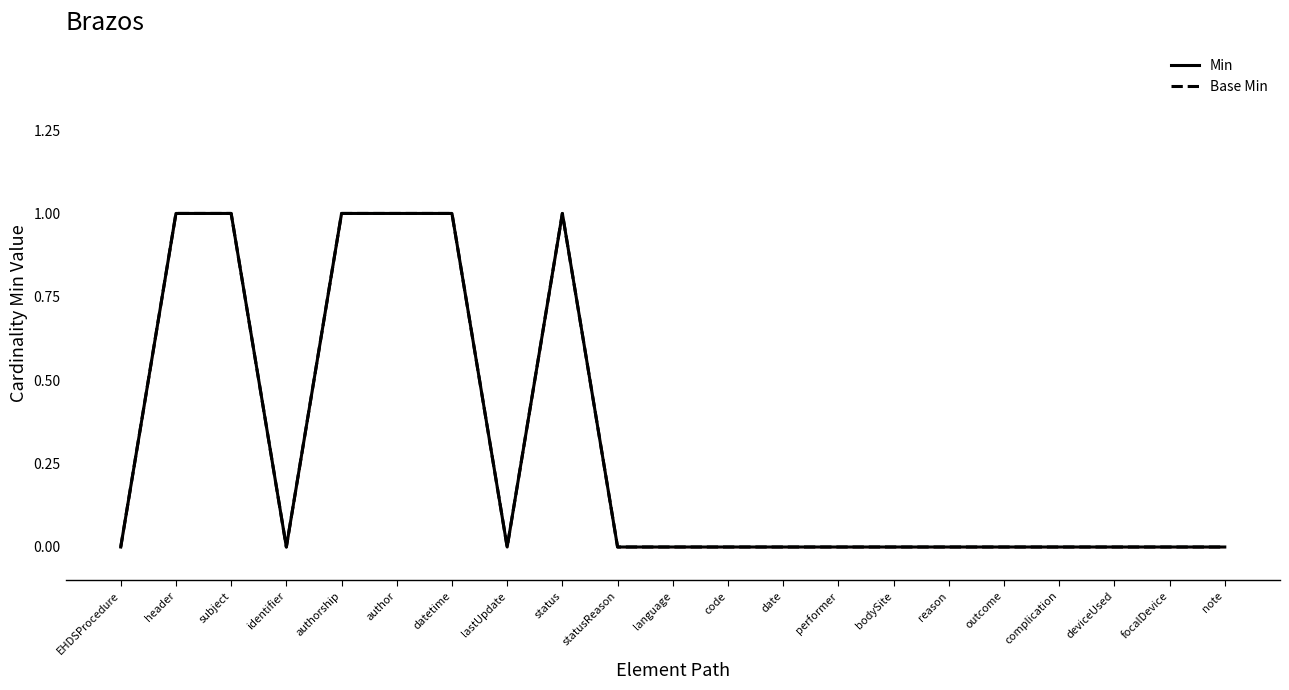

Does the chart have visible grid lines?

No